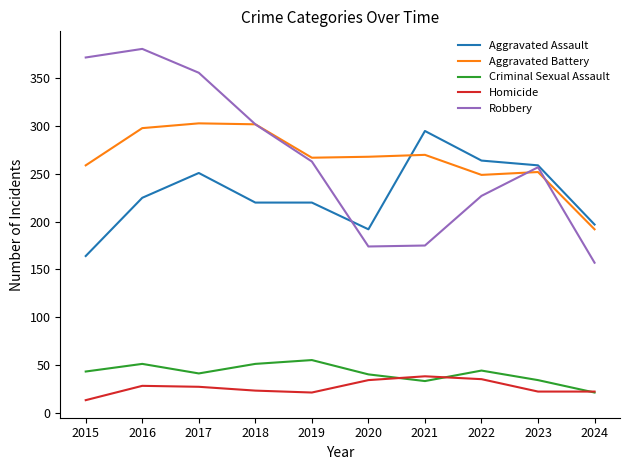

At which category does Criminal Sexual Assault reach its first local valley?

2017